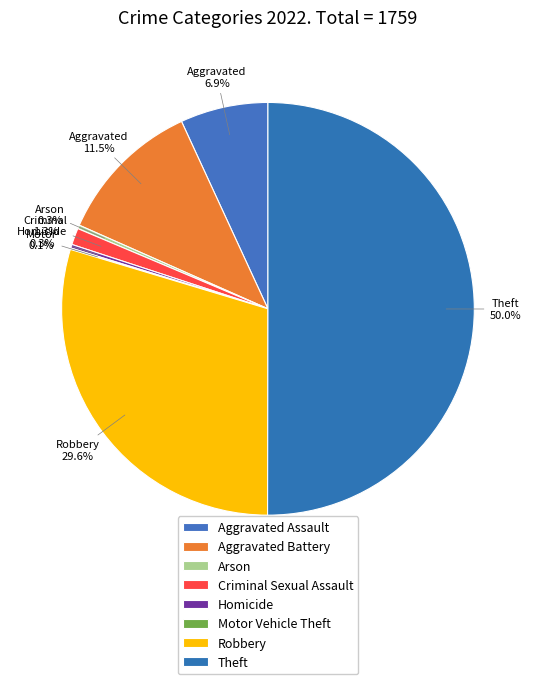

Does Motor Vehicle Theft account for over 50% of the chart?

No